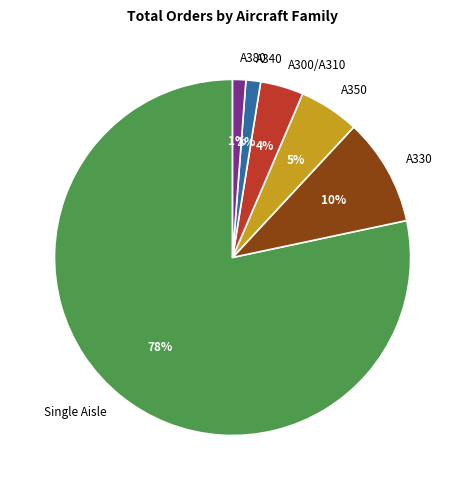

Which category has the biggest portion of the pie?

Single Aisle